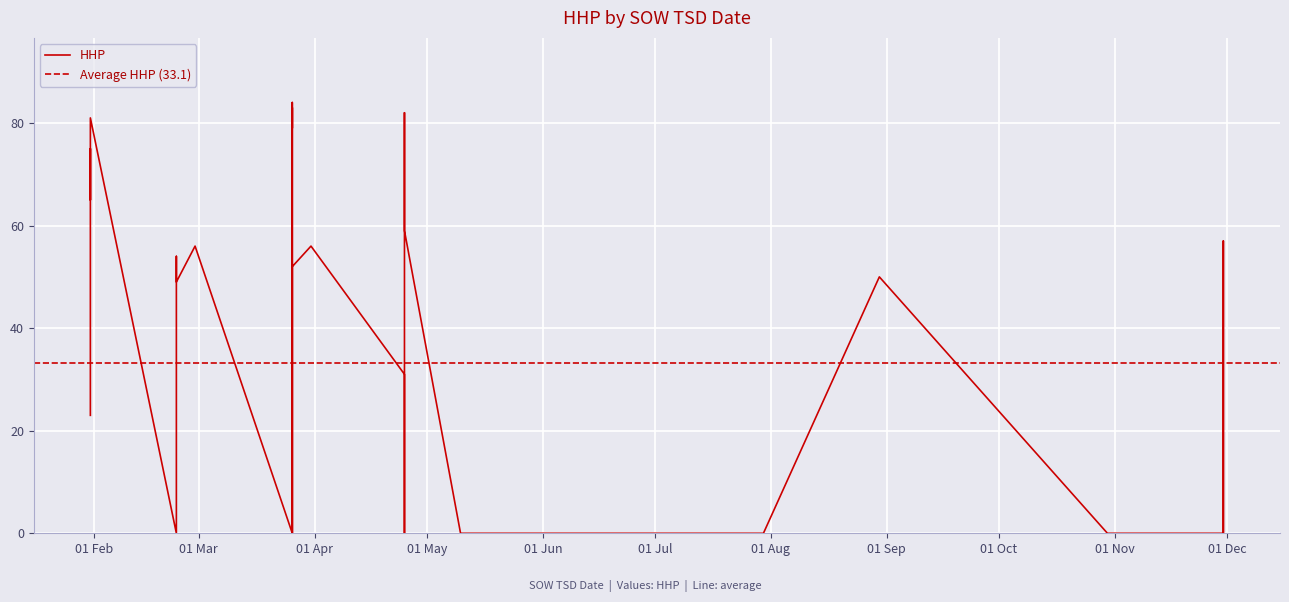

How many values are below 31?

19